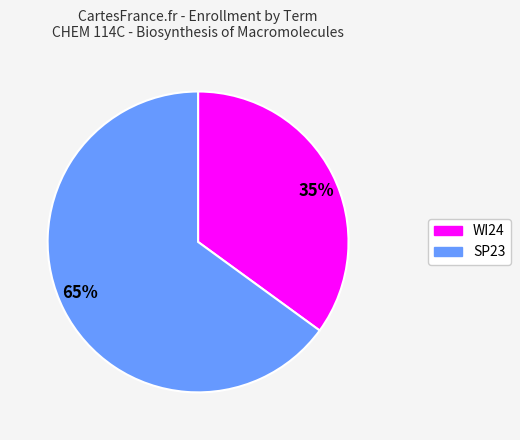

Between 35% and 65%, which is larger?

65%